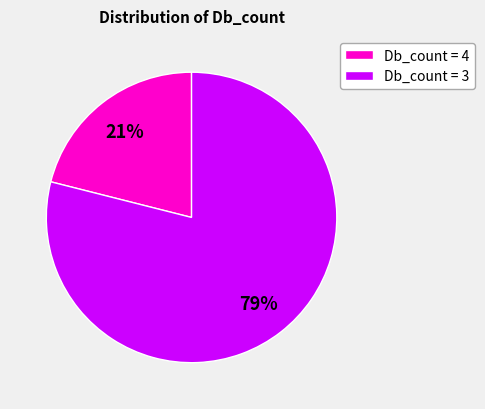

To the nearest percent, what is the average slice percentage?

50%